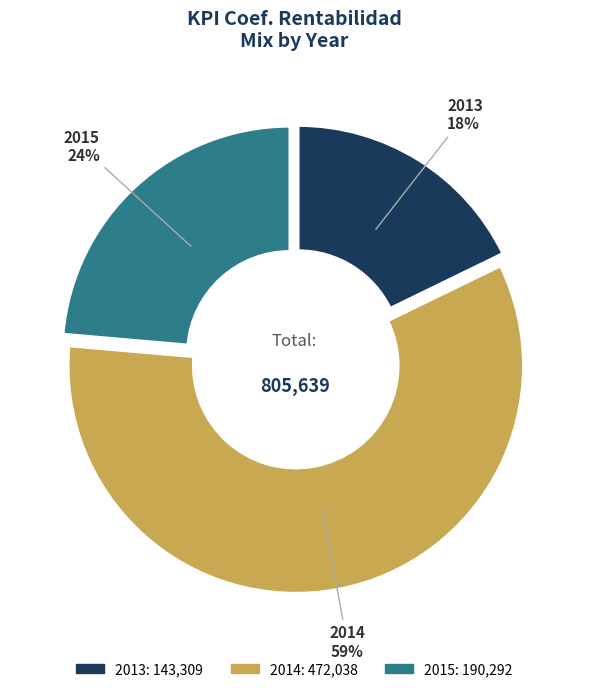

Rank the categories by value from highest to lowest.

2014, 2015, 2013